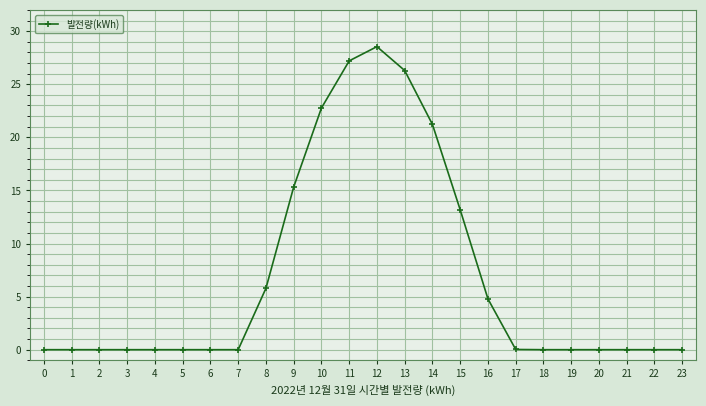

What is the greatest value displayed?

28.5